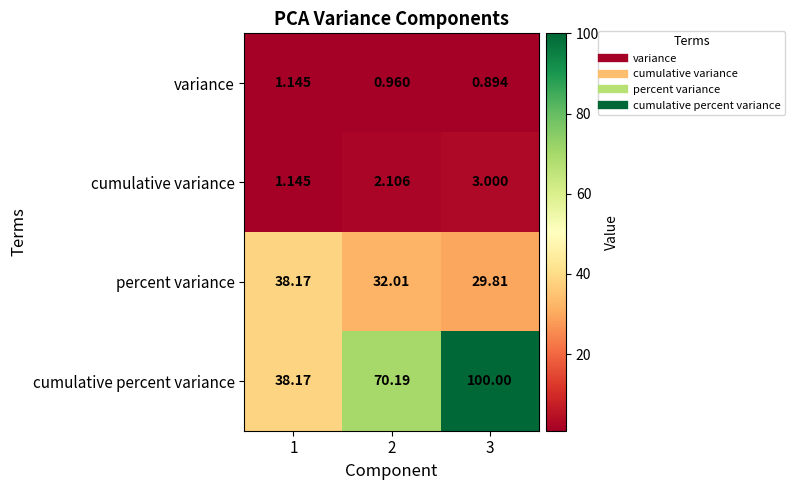

Is the value of variance at 1 greater than the value of cumulative variance at 2?

No